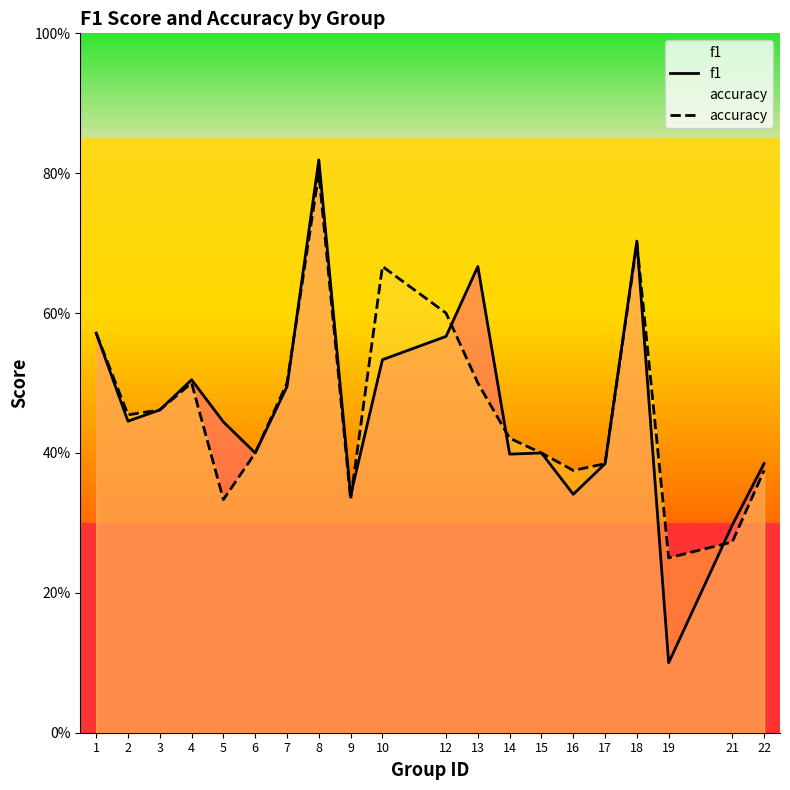

Rank the series by their maximum value, from highest to lowest.

f1, accuracy